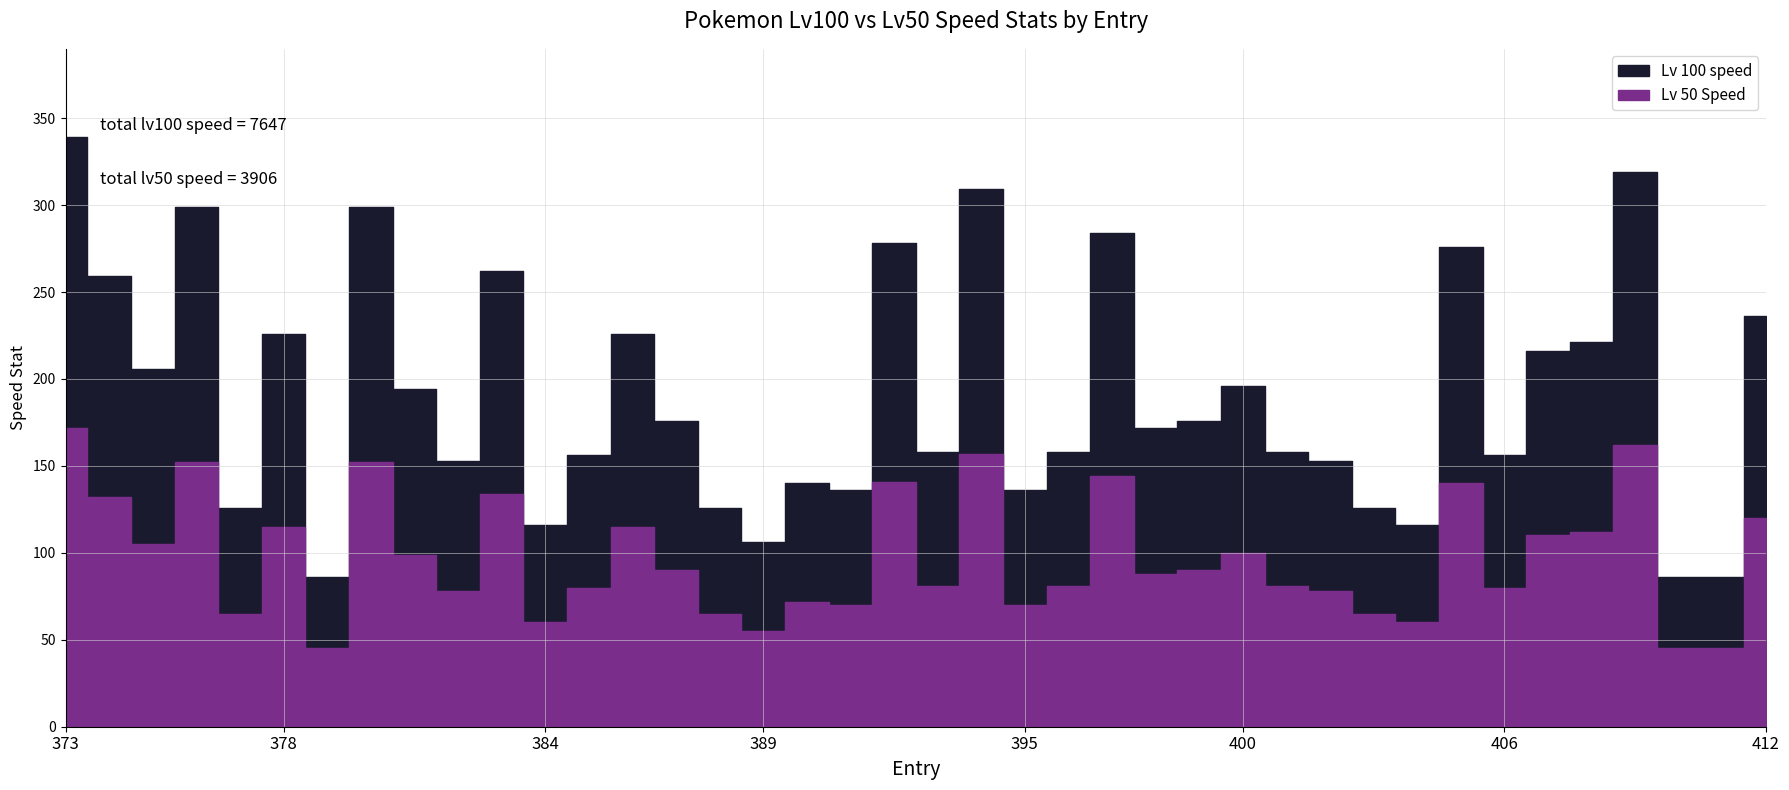

Which series has the largest total across all categories?

Lv 100 speed